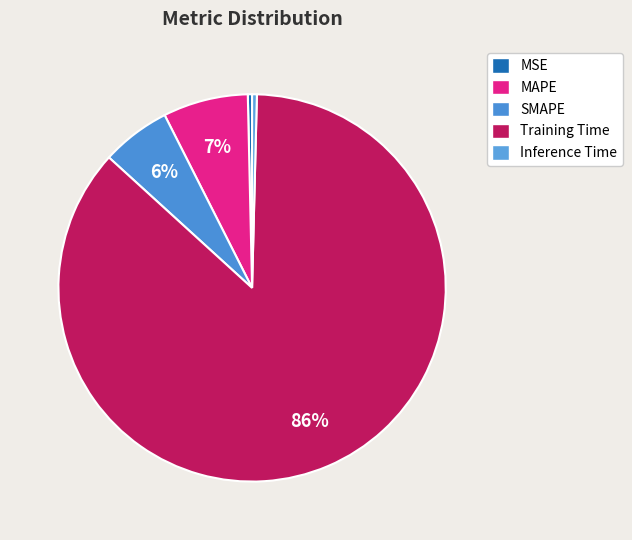

Which category has the smallest portion of the pie?

MSE